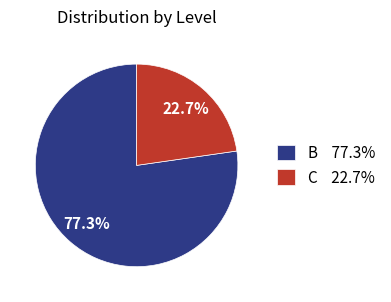

How many segments does this pie chart have?

2